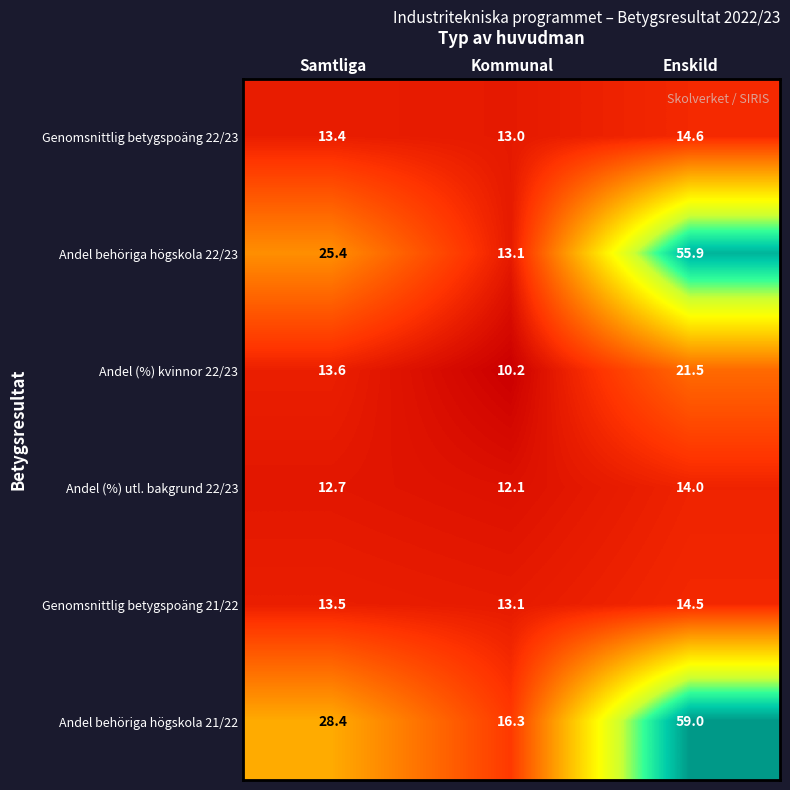

What is the sum of all Andel behöriga högskola 21/22 values?

103.7